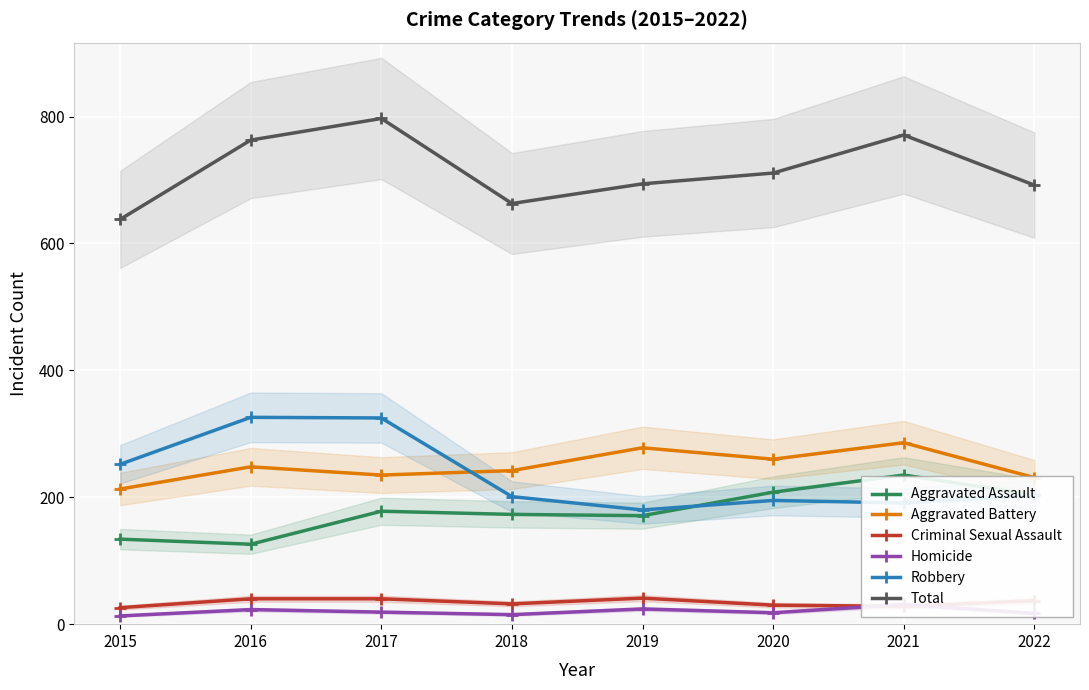

Which series changed the most between 2015 and 2016?

Total